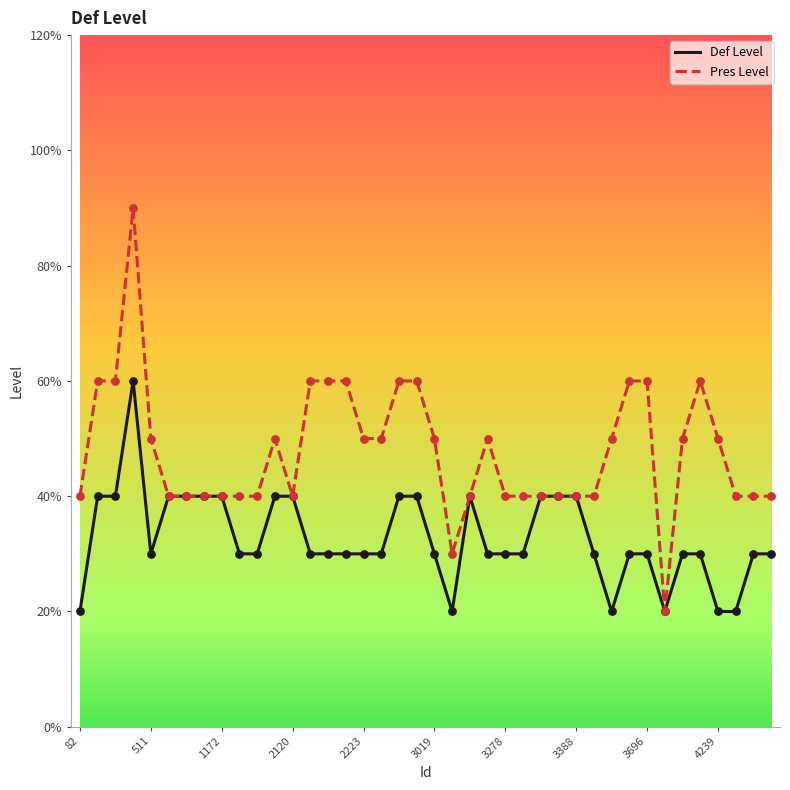

What are all the series names shown in the legend?

Def Level, Pres Level